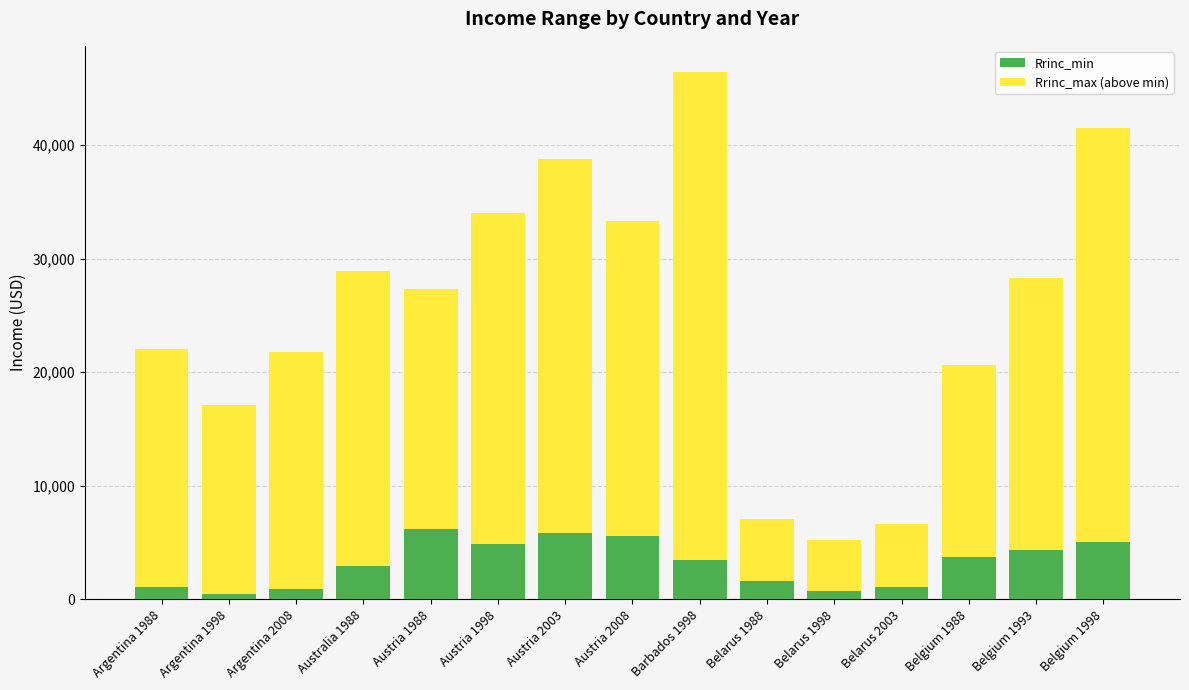

The value of Rrinc_min at Austria 1988 is 2228. True or false?

False